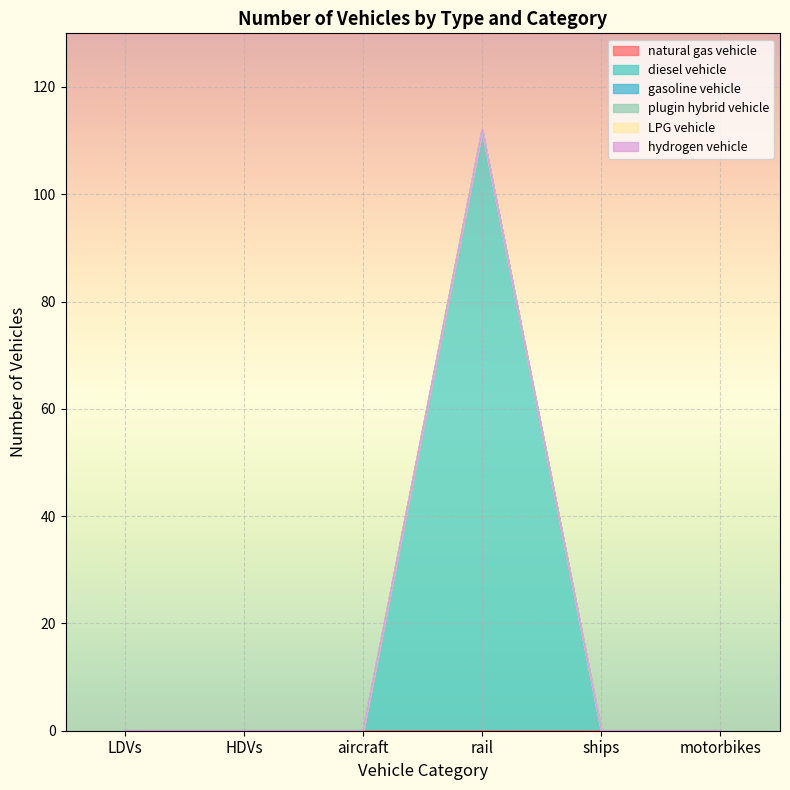

True or false: diesel vehicle and hydrogen vehicle intersect in this chart.

False